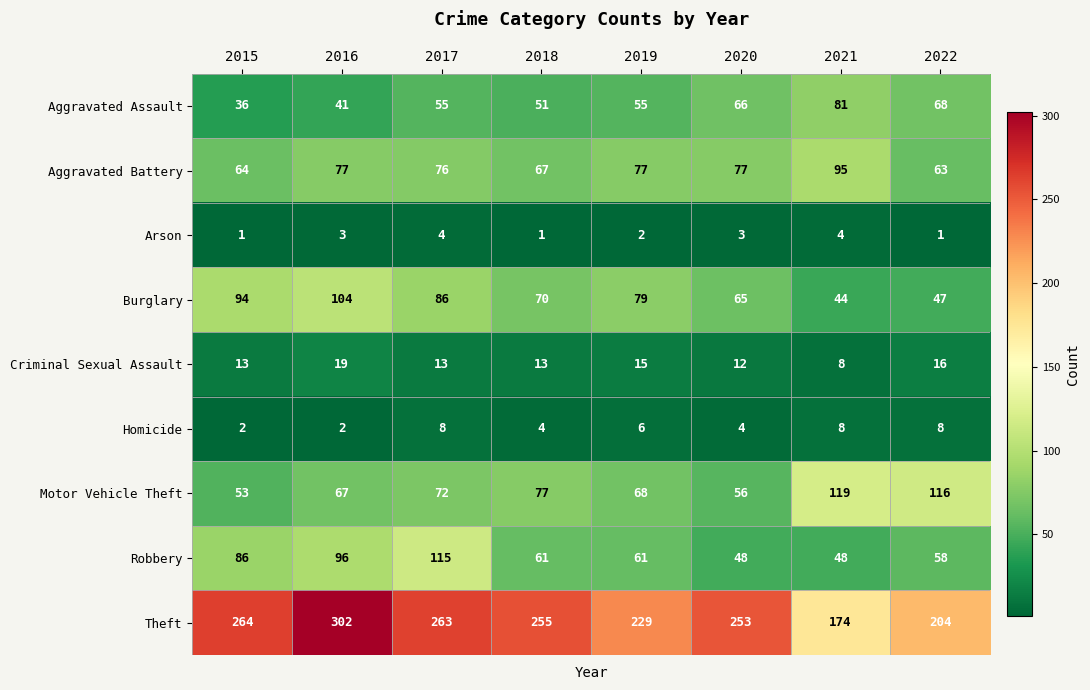

The Criminal Sexual Assault series shows 18 at 2018. True or false?

False